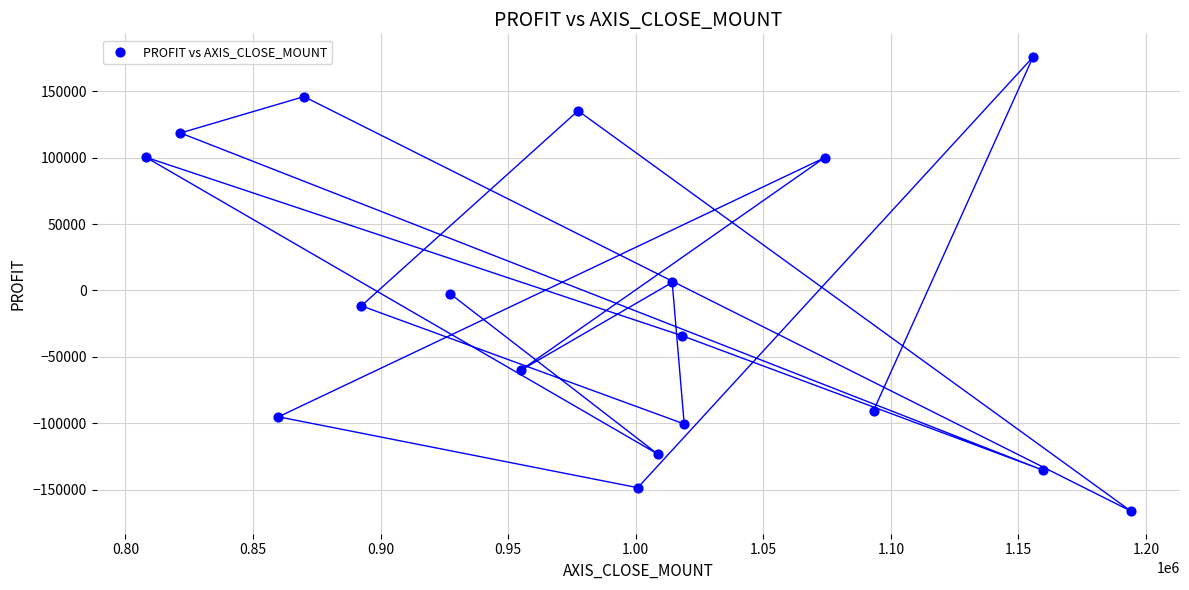

What is the range of X values (max minus min)?

386000